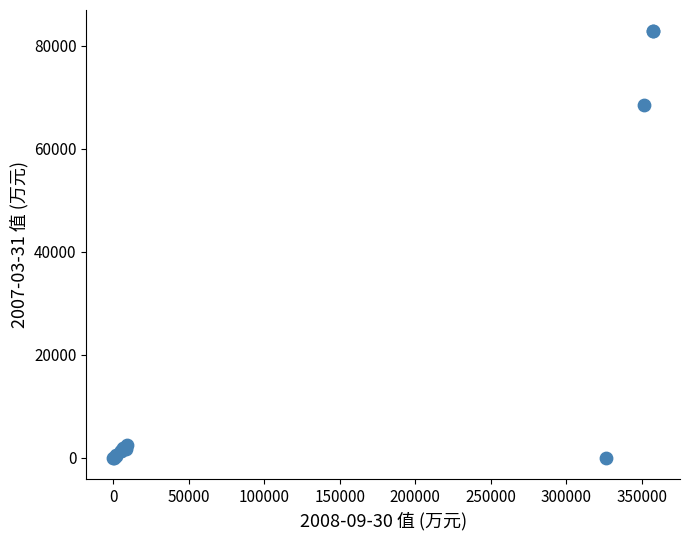

What Y value in the scatter plot is closest to 41408?

68494